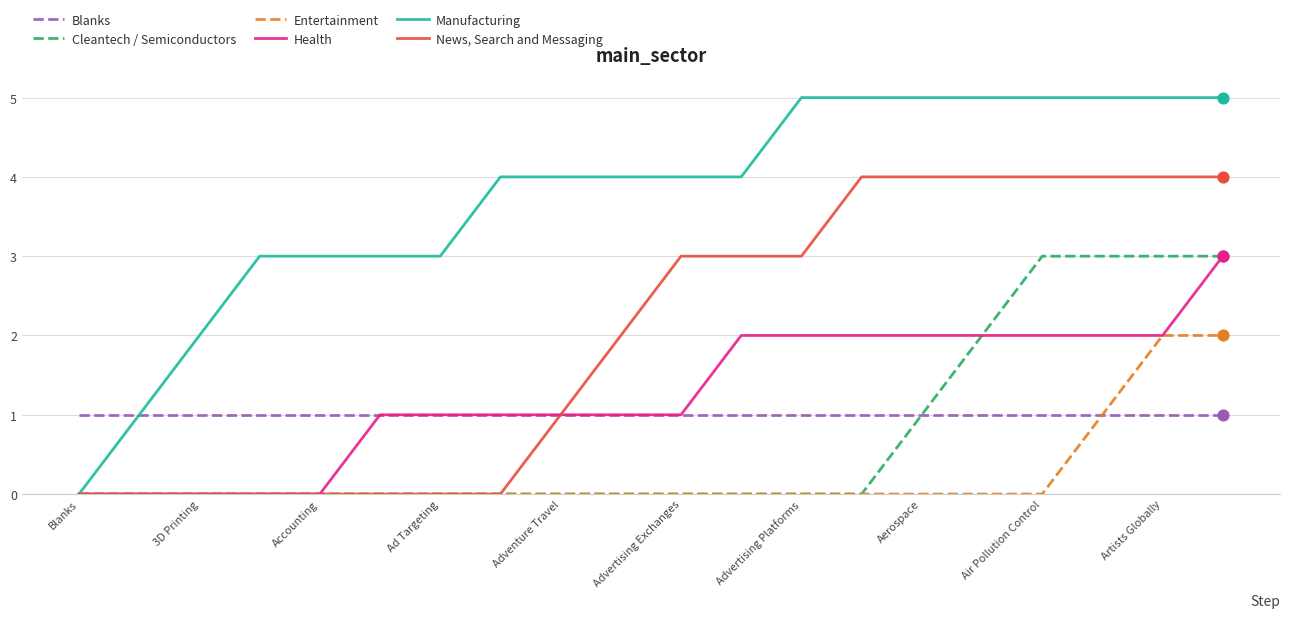

What is the greatest value displayed?

5